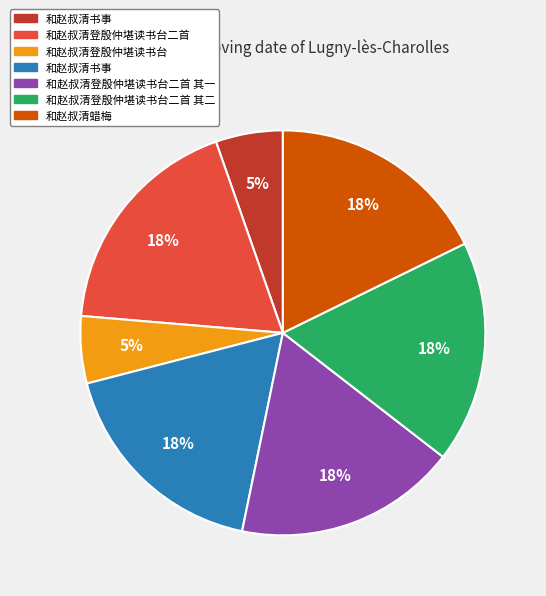

Is there any slice that represents more than half of the pie?

No